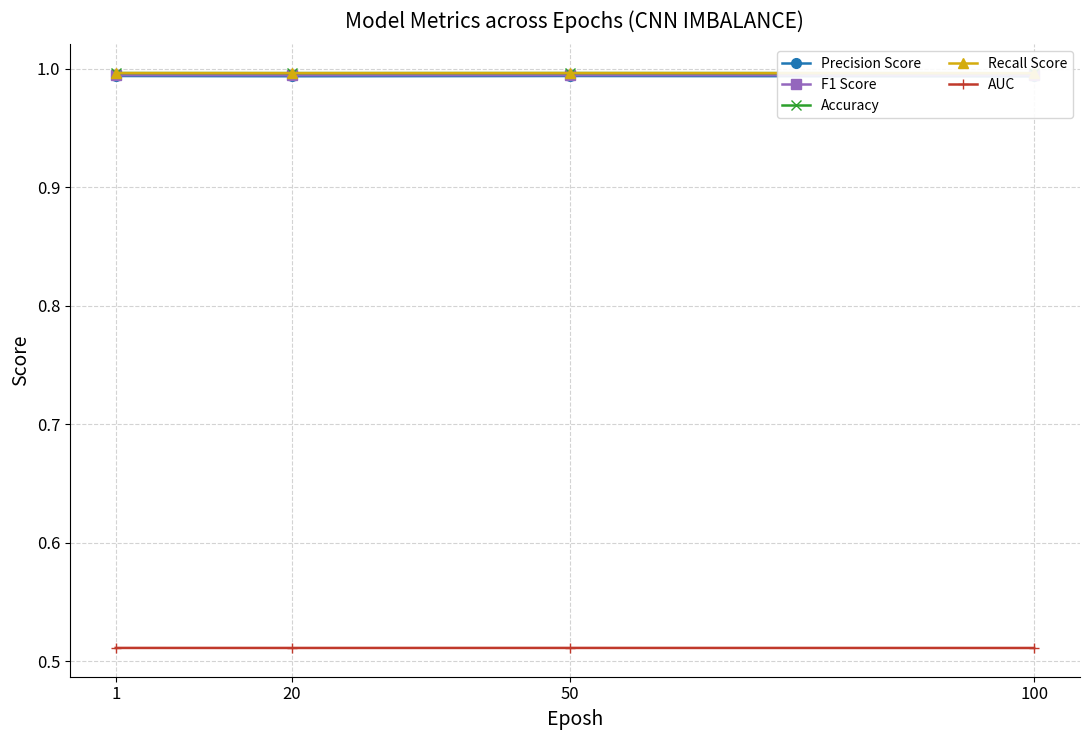

Is it true that AUC equals 0.3 at 1?

False